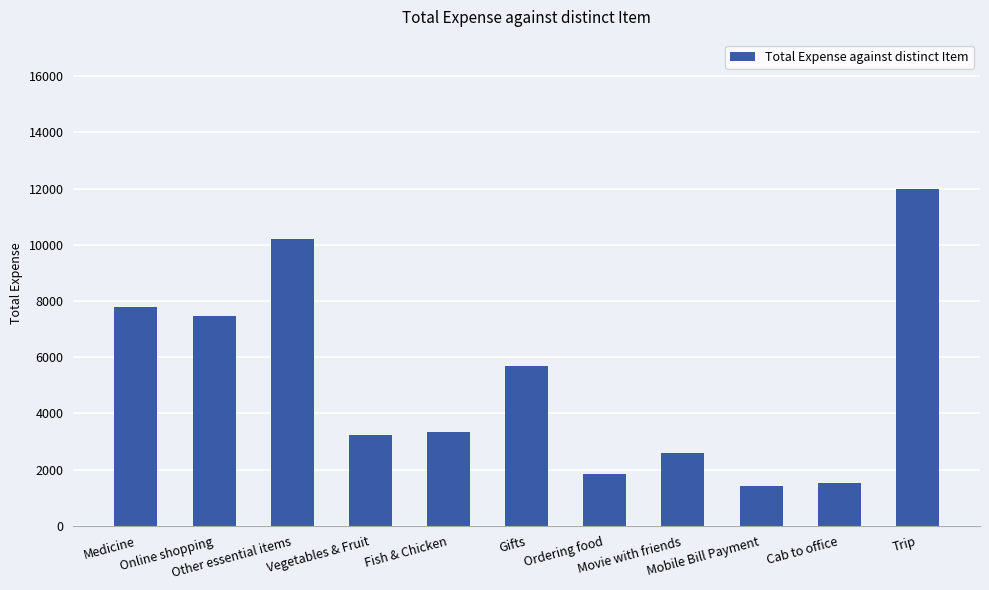

How many data points are less than 3342?

5